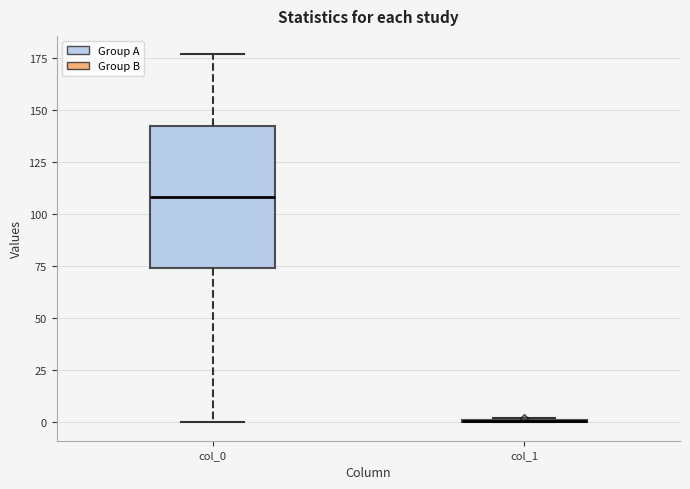

Which box is the tallest, from its lower edge to its upper edge?

col_0